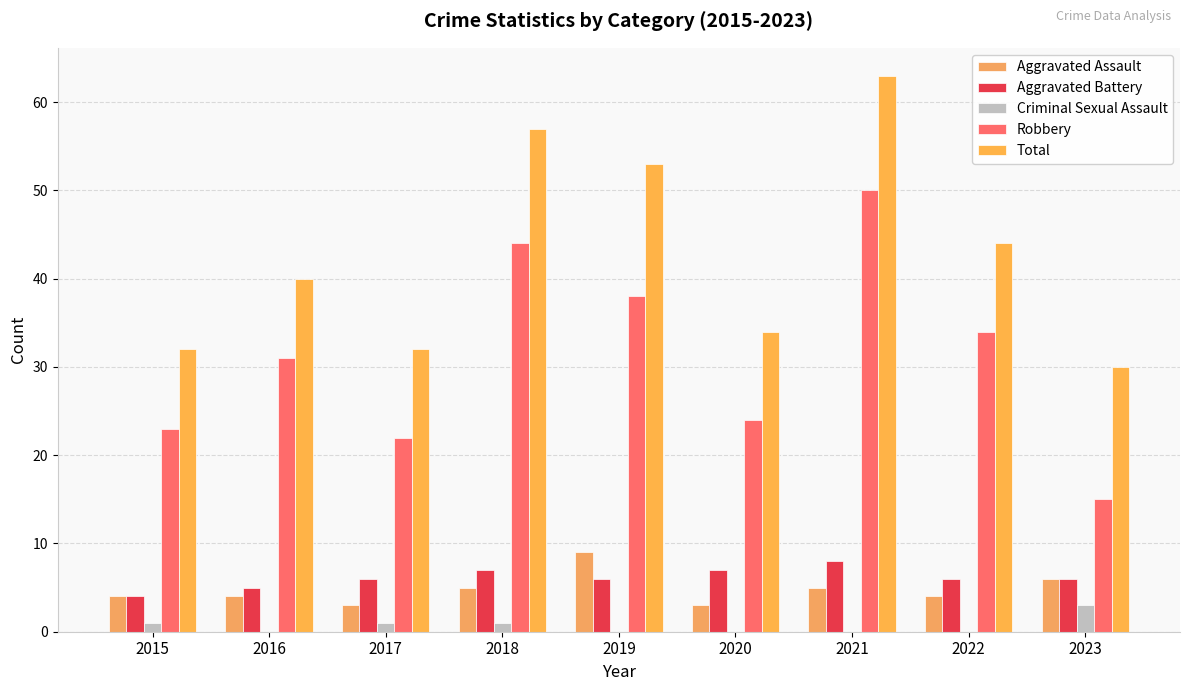

What is the total value across all series at 2015?

64